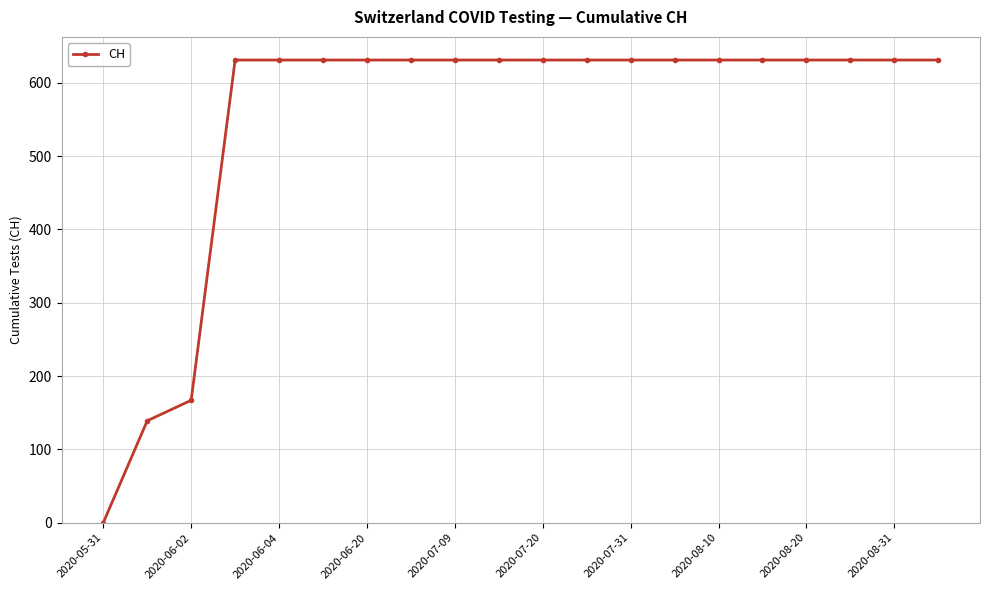

How many data points does each series have?

20